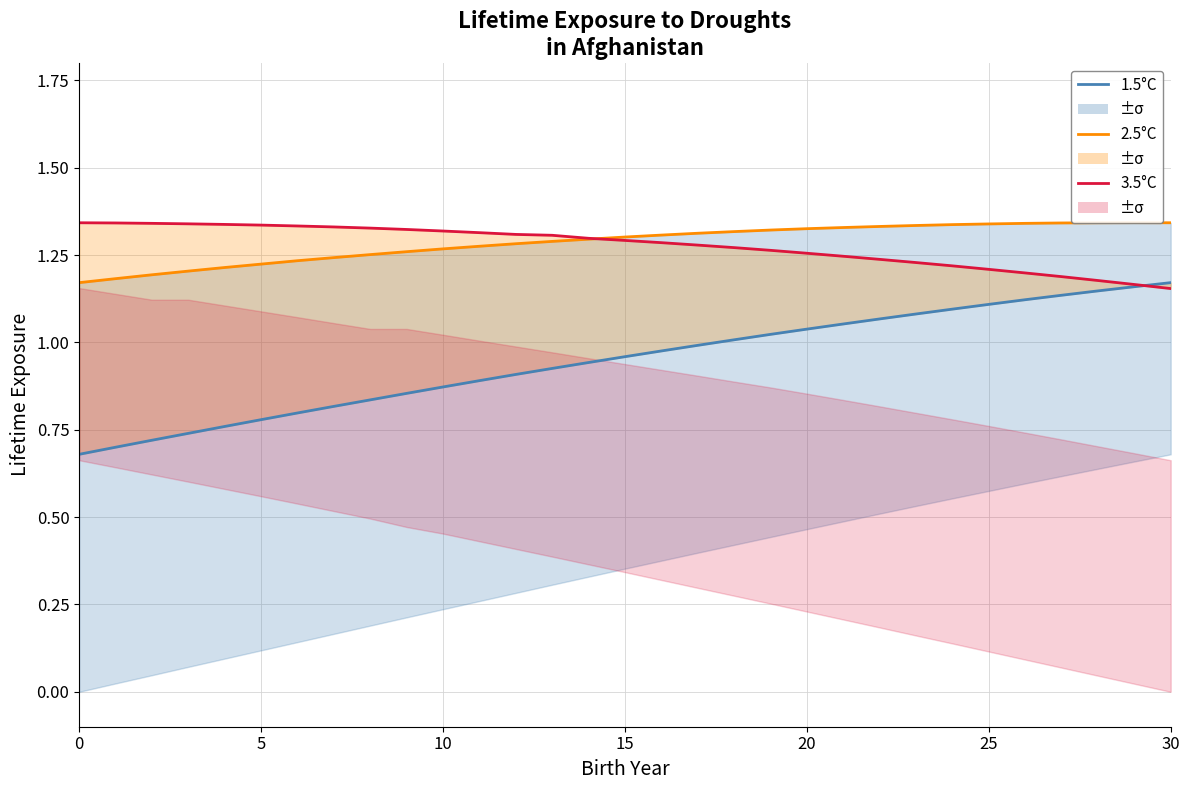

What is the average value of the 3.5°C series?

1.3